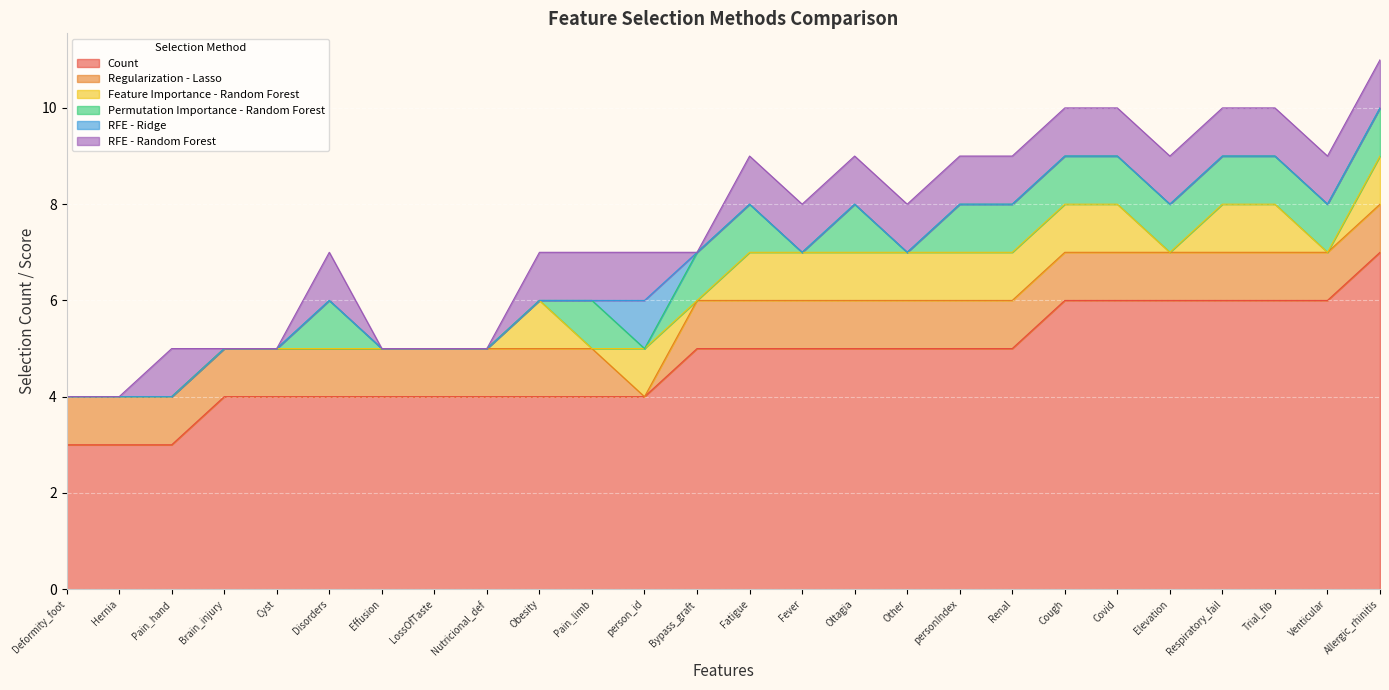

Which has a higher value, LossOfTaste or Allergic_rhinitis?

Allergic_rhinitis